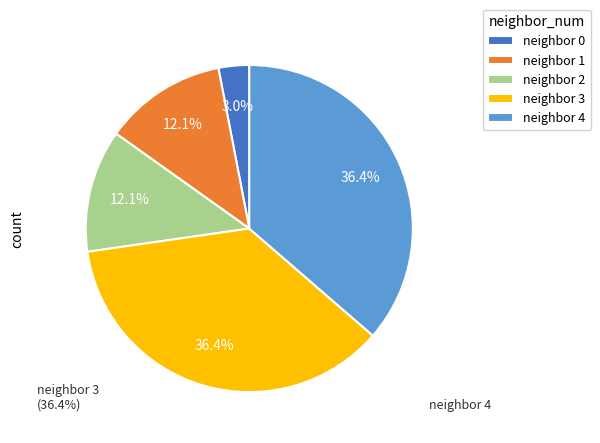

Between 3 and 0, which is larger?

3